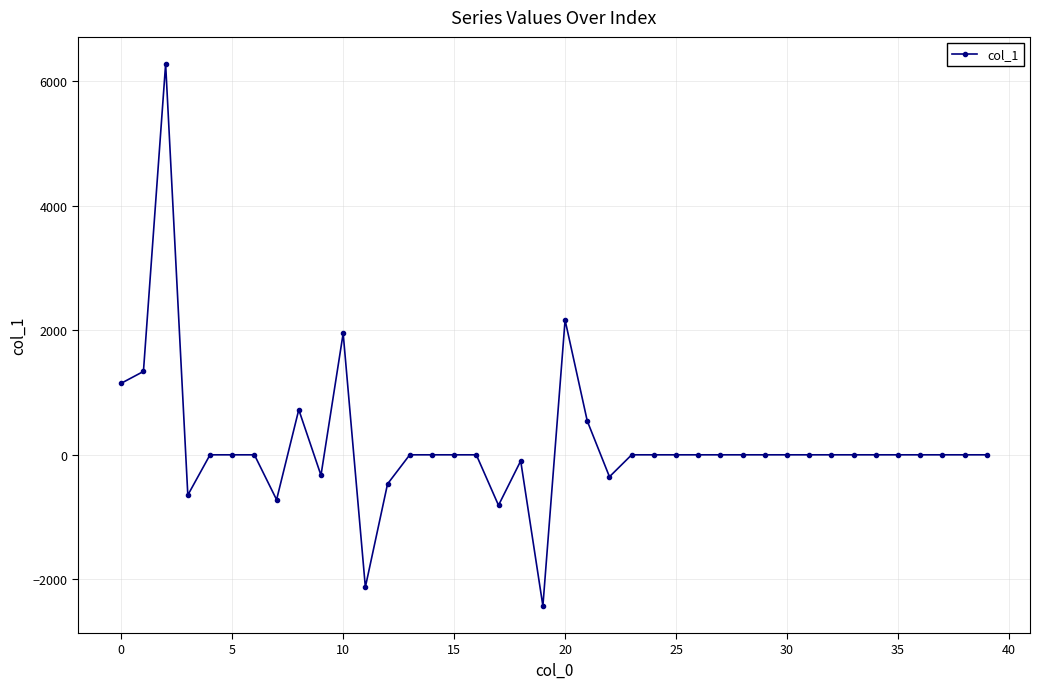

What is the difference between the maximum and minimum values?

8702.5